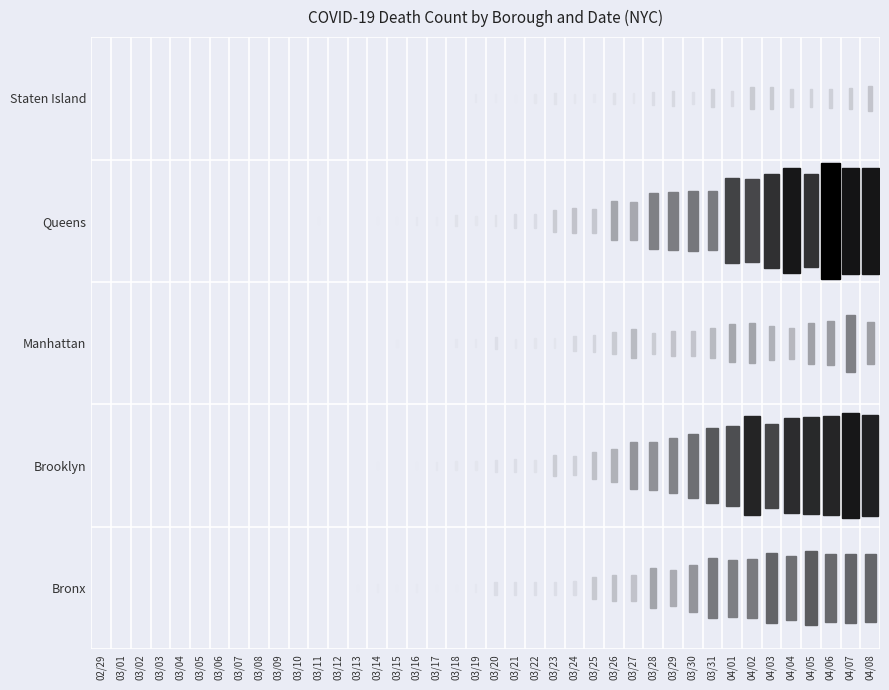

How many values in the Bronx series are below 12?

20